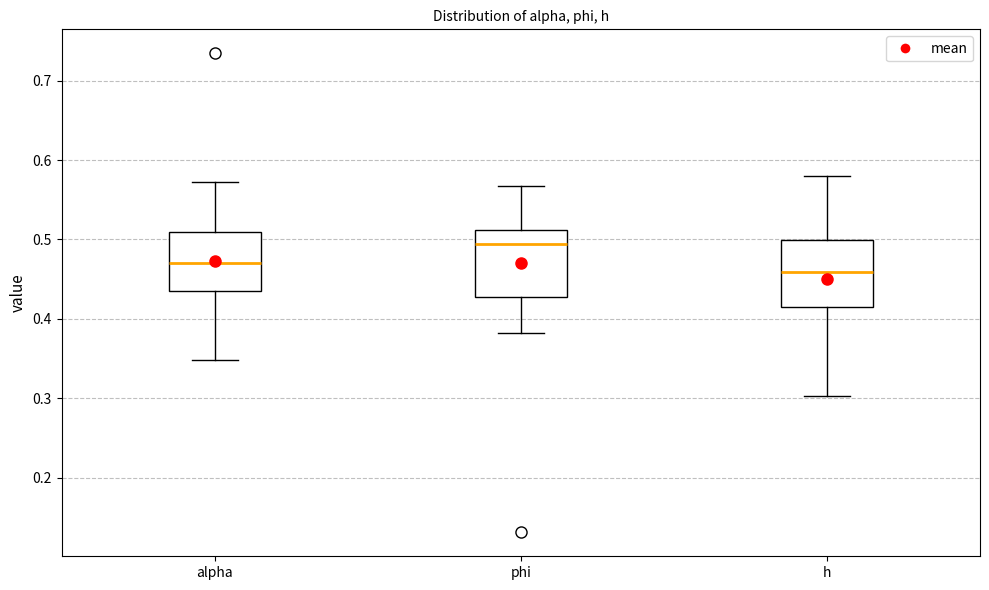

Reading left to right, read every box against the y-axis: the position of its median line, the range the box covers, and the ends of its whiskers. The values are not printed on the chart, so give them approximately, as read against the axis.

alpha: median 0.47, box 0.43 to 0.51, whiskers 0.35 to 0.57
phi: median 0.49, box 0.43 to 0.51, whiskers 0.38 to 0.57
h: median 0.46, box 0.42 to 0.50, whiskers 0.30 to 0.58